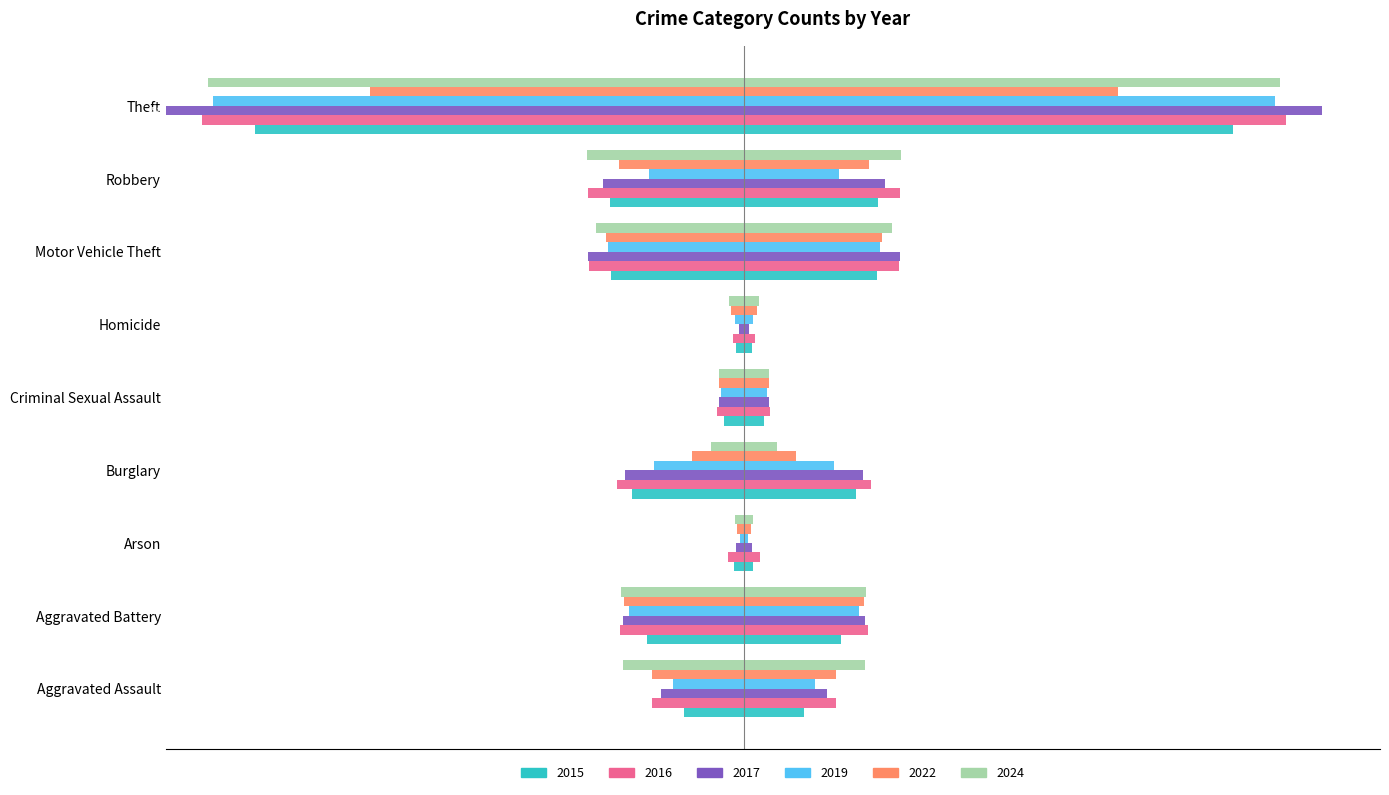

What is the difference between the maximum and minimum values in the 2019 series?

417.5